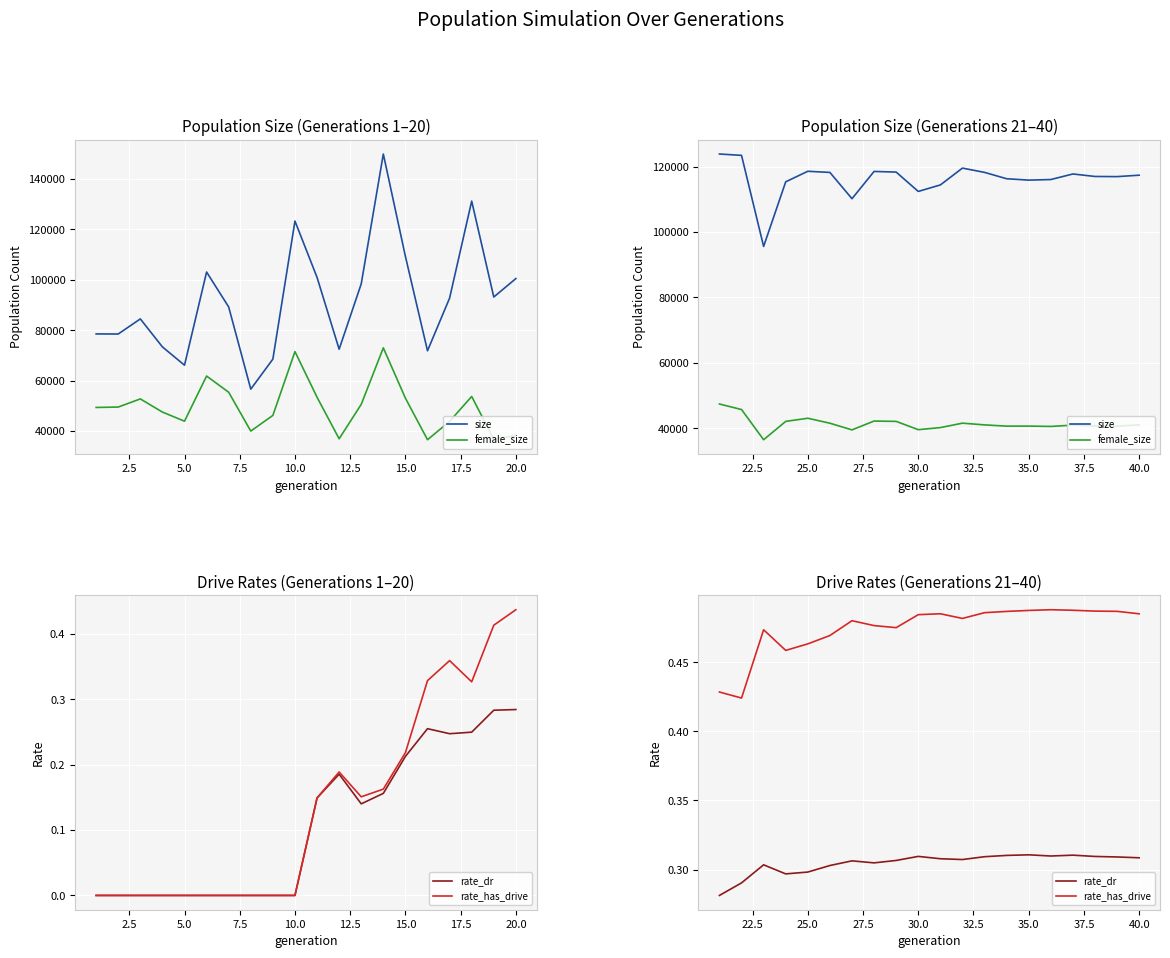

What is the value of the rate_has_drive point at the 18th from the left?

0.5